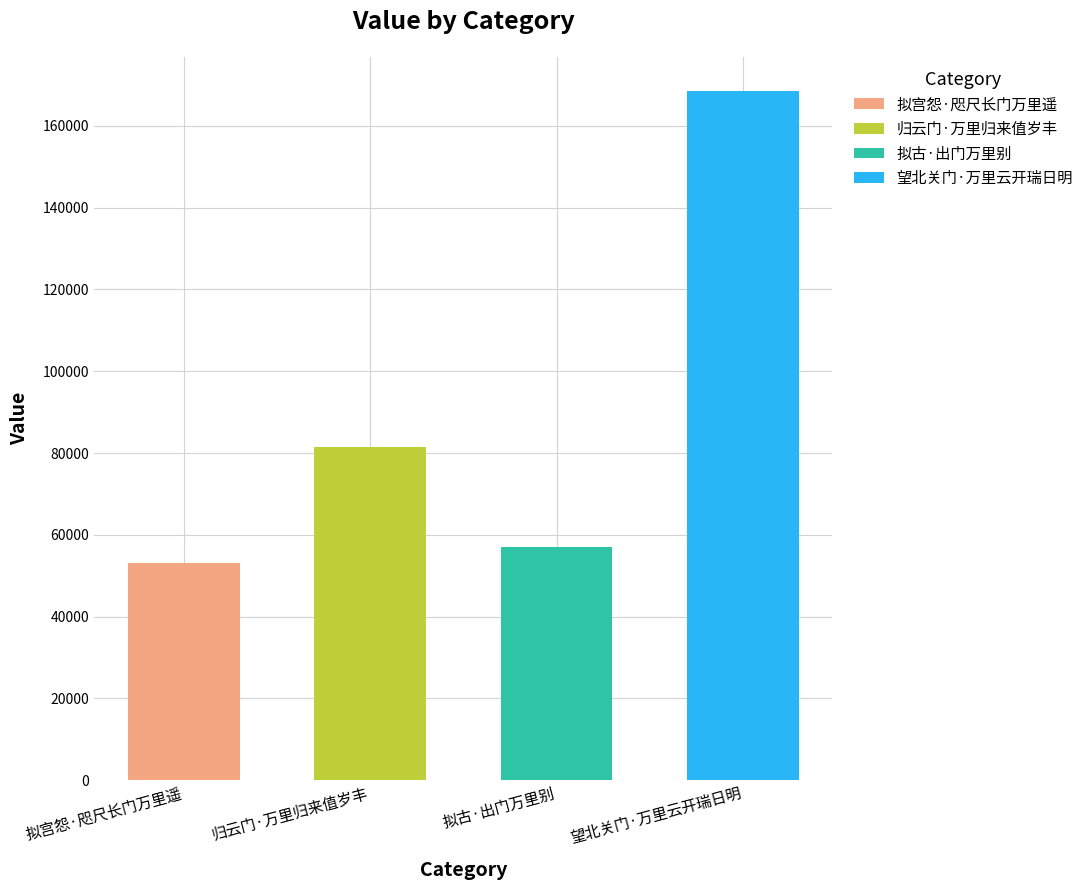

How many bars are there in total?

4